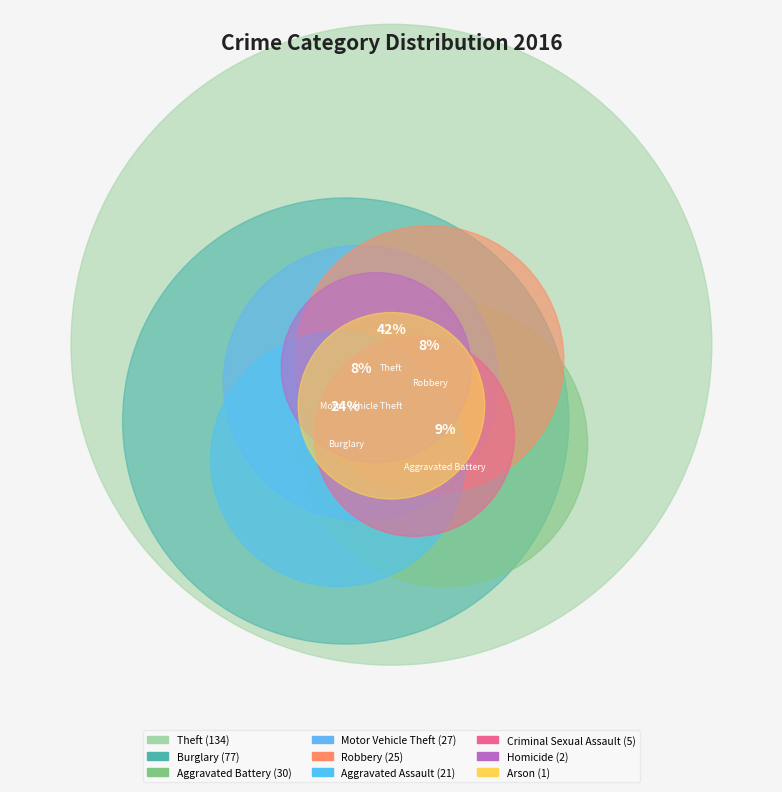

Count the number of slices in the pie.

9